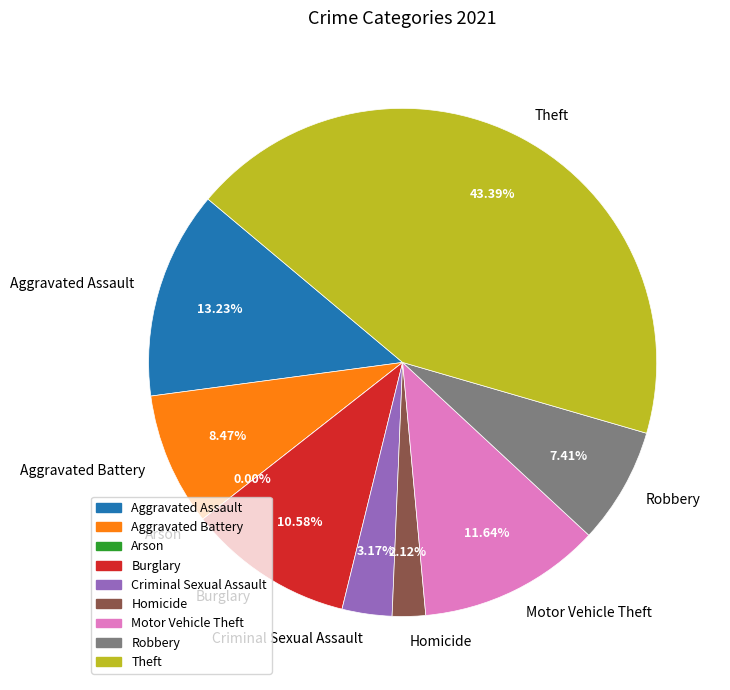

Is it true that Motor Vehicle Theft is 25% of the pie?

False